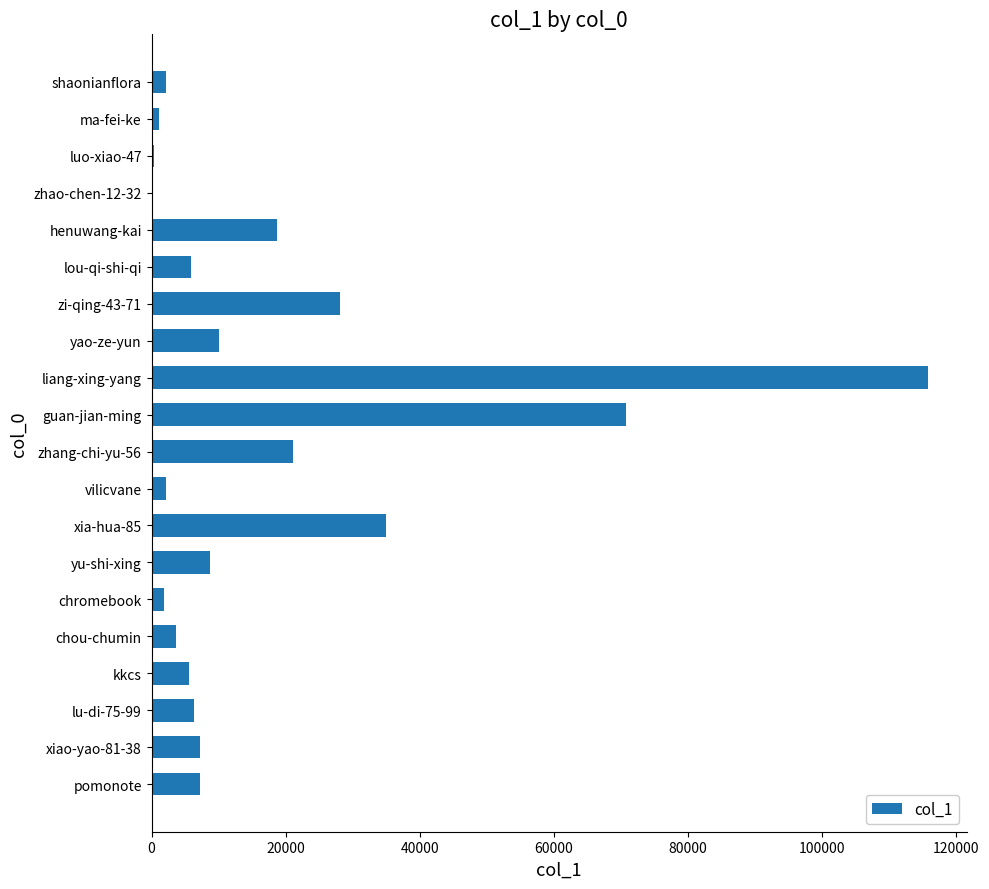

Are the bars horizontal?

Yes